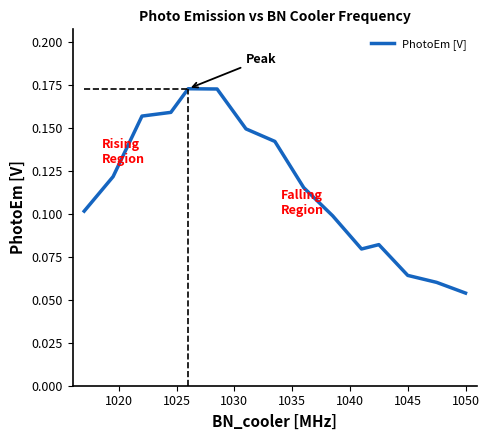

How many values are between 0 and 1?

15